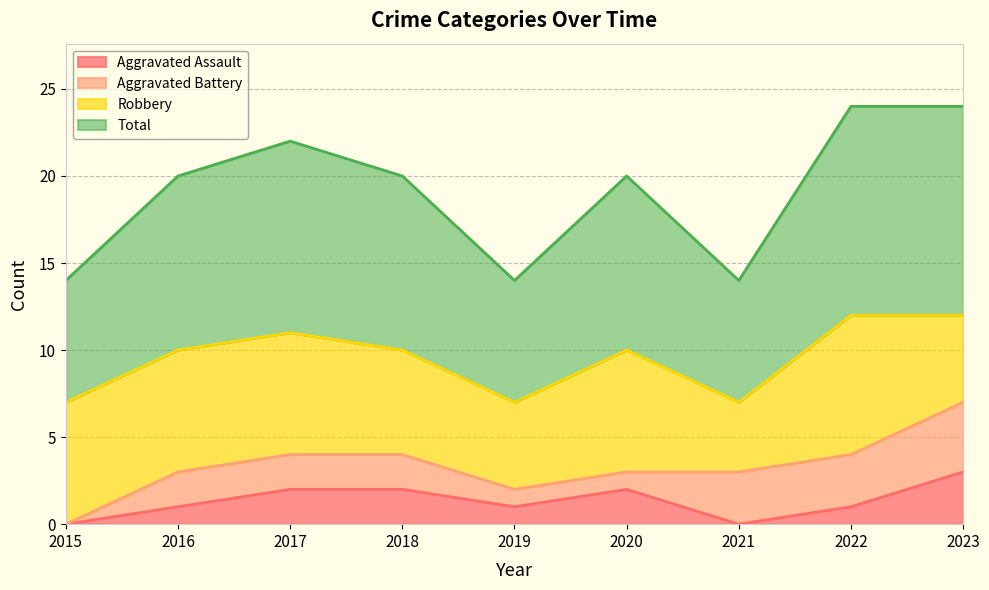

What is the spread (max minus min) of values at 2018?

8